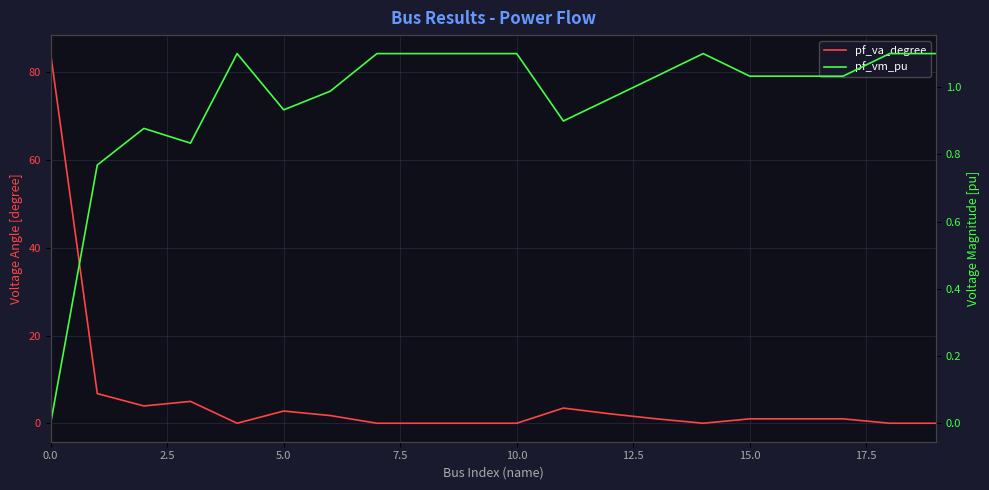

List the series in order of their peak value, highest first.

pf_va_degree, pf_vm_pu